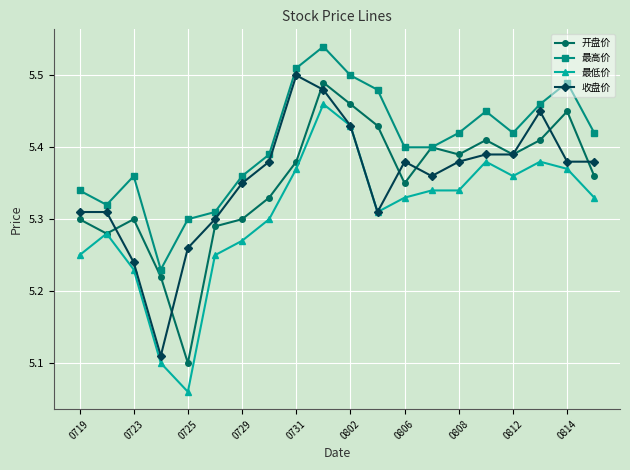

What is the difference between the second highest and second lowest values in the 开盘价 series?

0.2